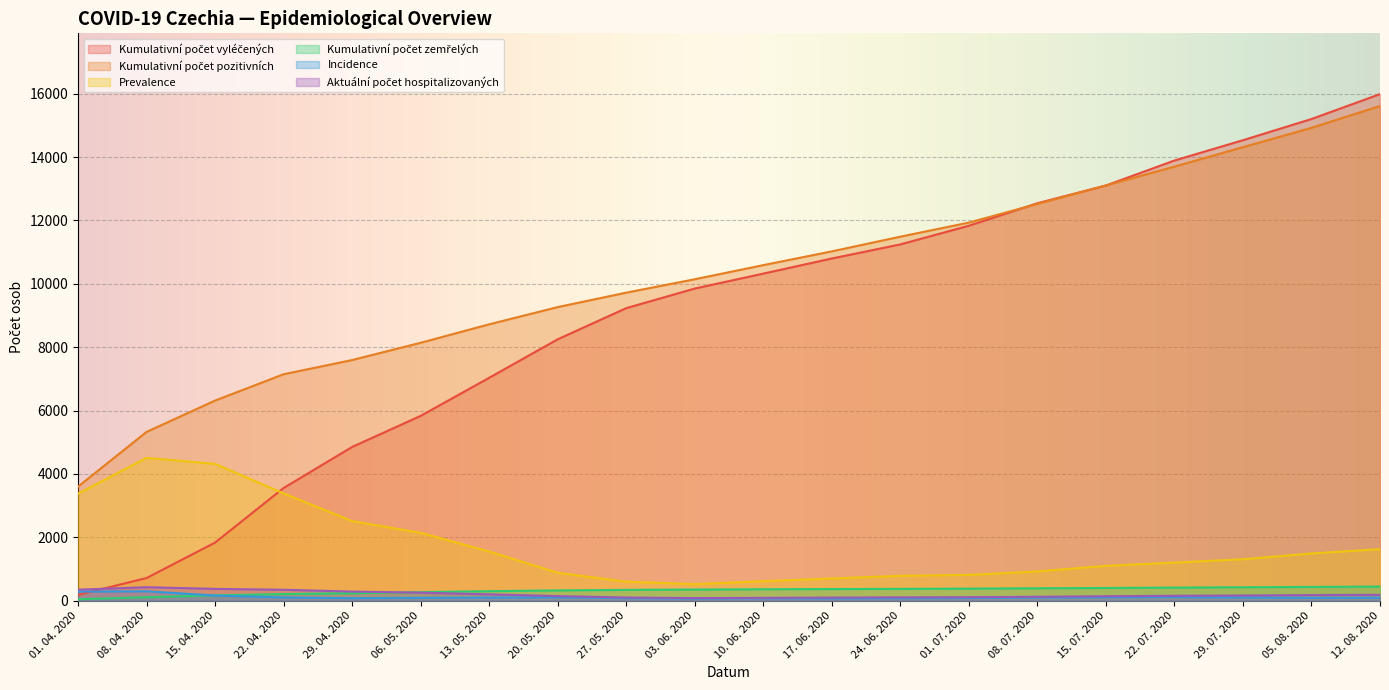

What is the lowest value of the Kumulativní počet pozitivních series?

3598